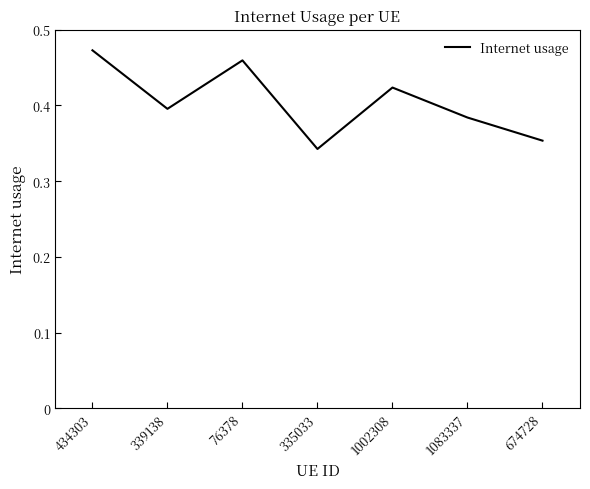

Which category has the lowest value across all series?

335033